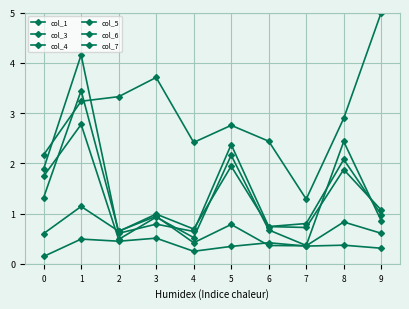

At which label is col_7 closest to 3?

8